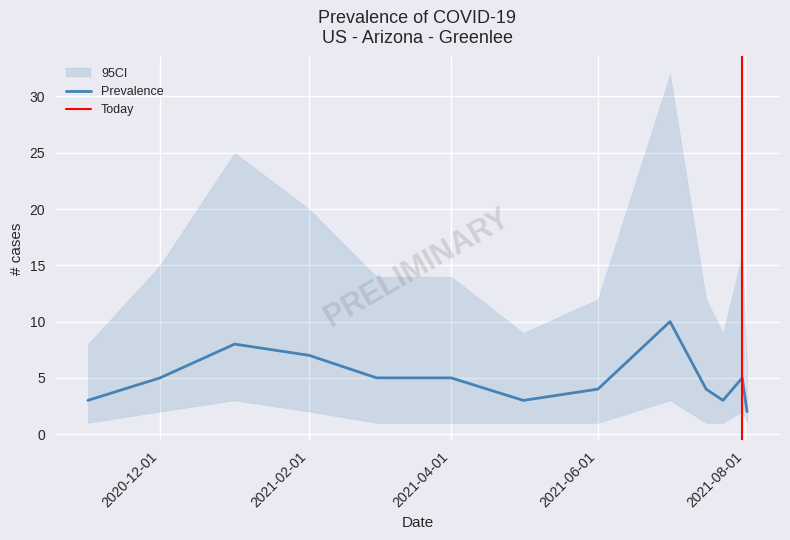

Is it true that the value at 2020-12-01 is 5?

True